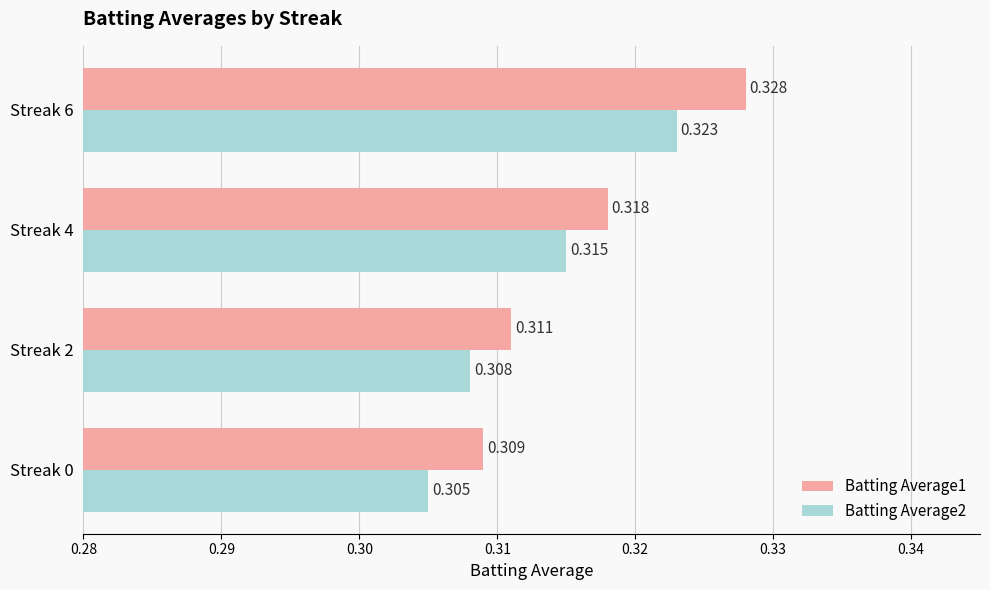

Is the value of Batting Average1 at Streak 6 greater than the value of Batting Average2 at Streak 4?

Yes